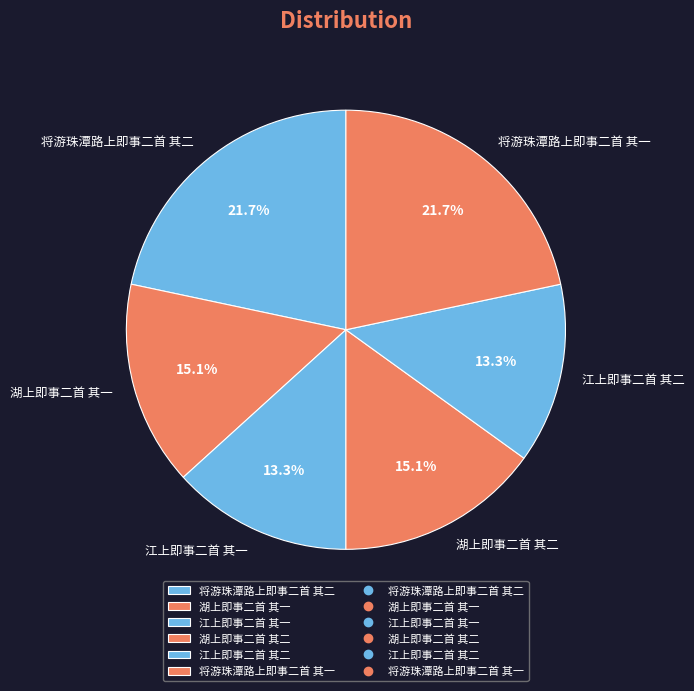

Between 将游珠潭路上即事二首 其二 and 江上即事二首 其二, which is larger?

将游珠潭路上即事二首 其二